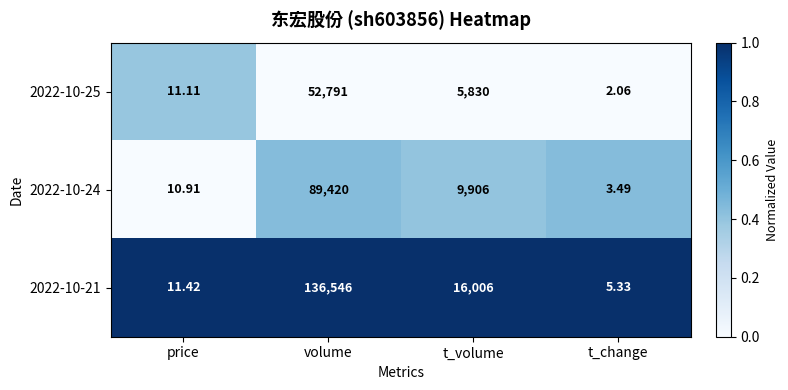

Between price and t_volume, which series saw the biggest shift?

2022-10-21